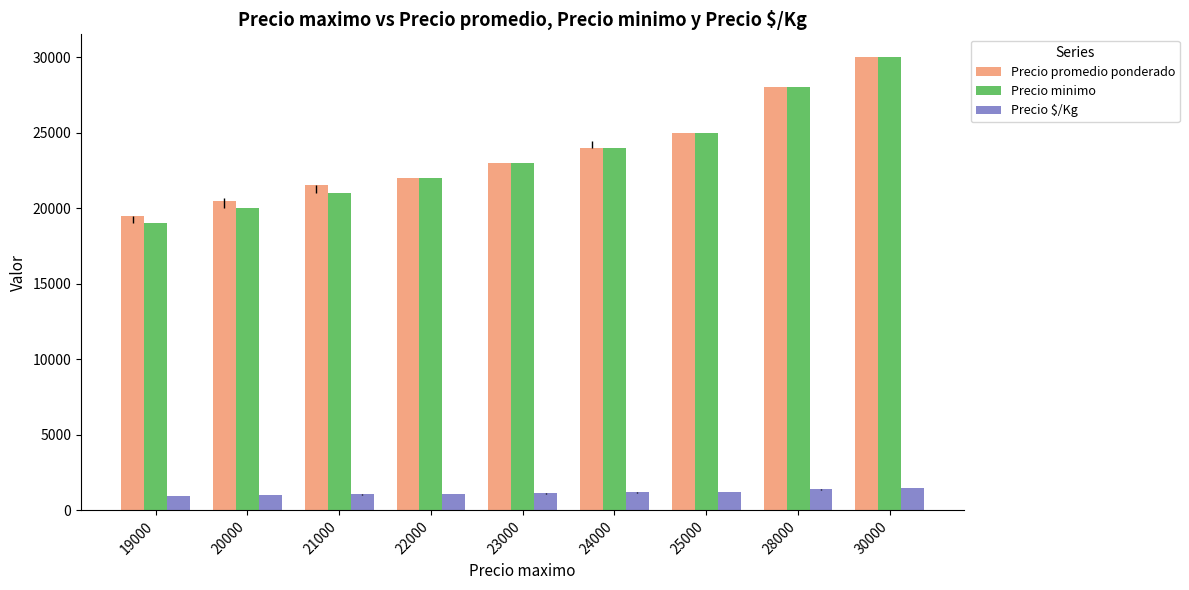

What is the approximate value of Precio $/Kg at 28000, to the nearest 50?

1400